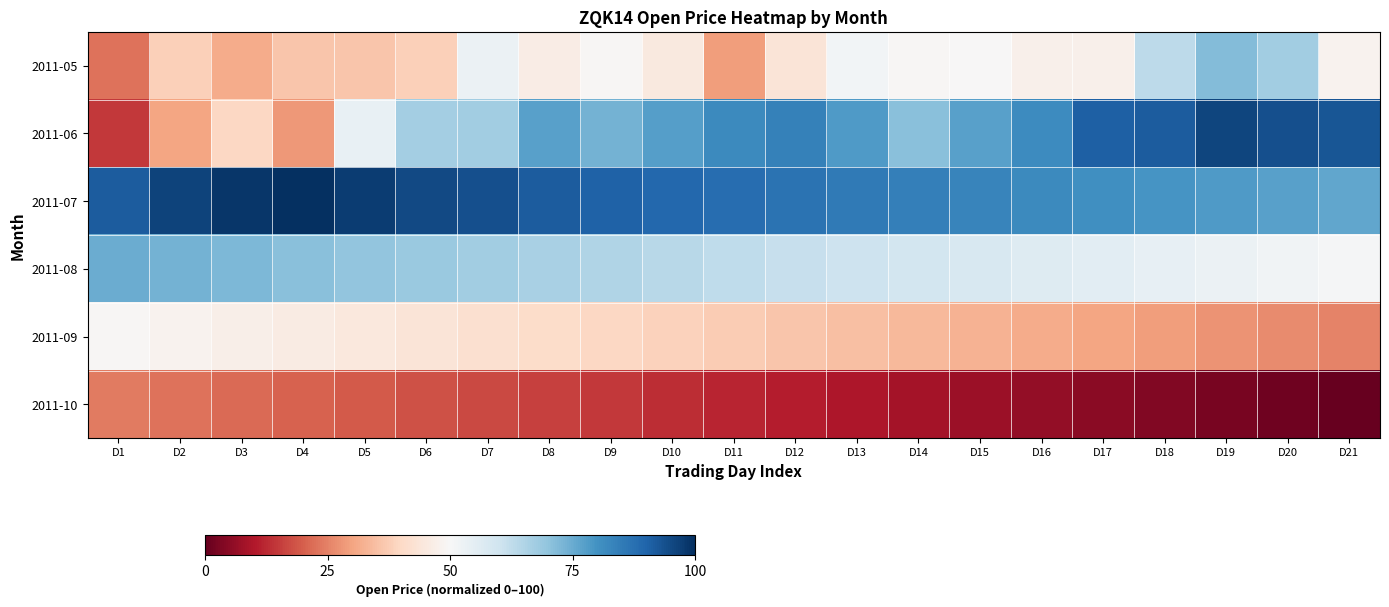

Reading left to right, extract all data points from this chart.

2011-05: D1=22.9	D2=38.0	D3=31.3	D4=36.1	D5=36.1	D6=38.0	D7=53.0	D8=46.4	D9=49.4	D10=45.2	D11=28.9	D12=43.4	D13=51.2	D14=49.4	D15=50.0	D16=47.6	D17=47.6	D18=63.3	D19=71.7	D20=67.5	D21=48.2
2011-06: D1=14.5	D2=30.1	D3=39.8	D4=28.3	D5=53.6	D6=66.9	D7=67.5	D8=77.1	D9=73.5	D10=77.7	D11=81.9	D12=83.7	D13=78.3	D14=71.1	D15=77.1	D16=81.3	D17=91.0	D18=91.6	D19=95.8	D20=94.0	D21=92.8
2011-07: D1=91.6	D2=96.4	D3=98.8	D4=100.0	D5=97.6	D6=95.2	D7=94.0	D8=91.6	D9=90.4	D10=89.2	D11=88.0	D12=86.7	D13=85.5	D14=84.3	D15=83.1	D16=81.9	D17=80.7	D18=79.5	D19=78.3	D20=77.1	D21=75.9
2011-08: D1=74.7	D2=73.5	D3=72.3	D4=71.1	D5=69.9	D6=68.7	D7=67.5	D8=66.3	D9=65.1	D10=63.9	D11=62.7	D12=61.4	D13=60.2	D14=59.0	D15=57.8	D16=56.6	D17=55.4	D18=54.2	D19=53.0	D20=51.8	D21=50.6
2011-09: D1=49.4	D2=48.2	D3=47.0	D4=45.8	D5=44.6	D6=43.4	D7=42.2	D8=41.0	D9=39.8	D10=38.6	D11=37.3	D12=36.1	D13=34.9	D14=33.7	D15=32.5	D16=31.3	D17=30.1	D18=28.9	D19=27.7	D20=26.5	D21=25.3
2011-10: D1=24.1	D2=22.9	D3=21.7	D4=20.5	D5=19.3	D6=18.1	D7=16.9	D8=15.7	D9=14.5	D10=13.3	D11=12.0	D12=10.8	D13=9.6	D14=8.4	D15=7.2	D16=6.0	D17=4.8	D18=3.6	D19=2.4	D20=1.2	D21=0.0